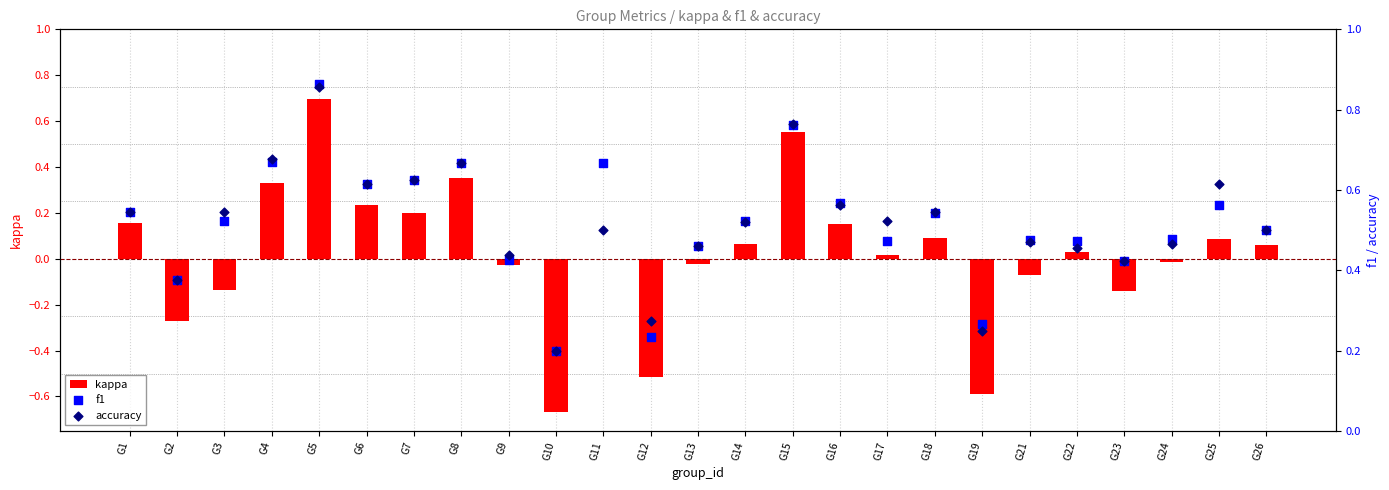

What is the total value across all series at G11?

1.2